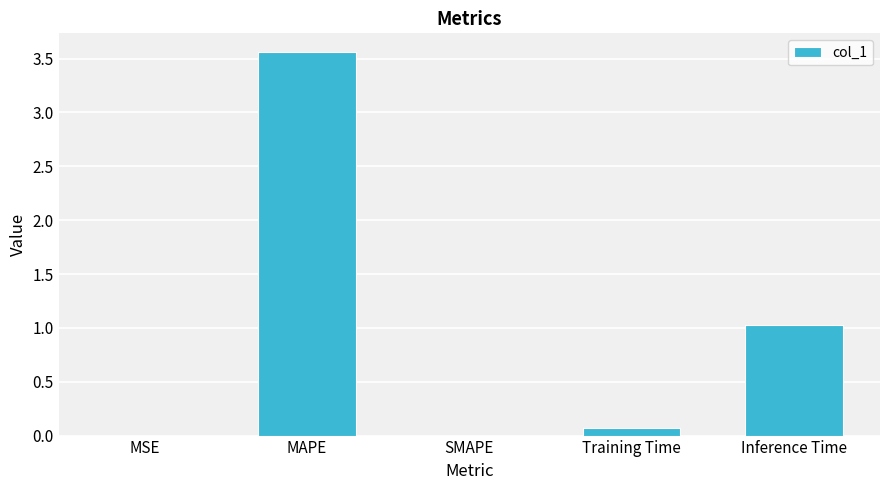

Which label corresponds to the largest value in the chart?

MAPE